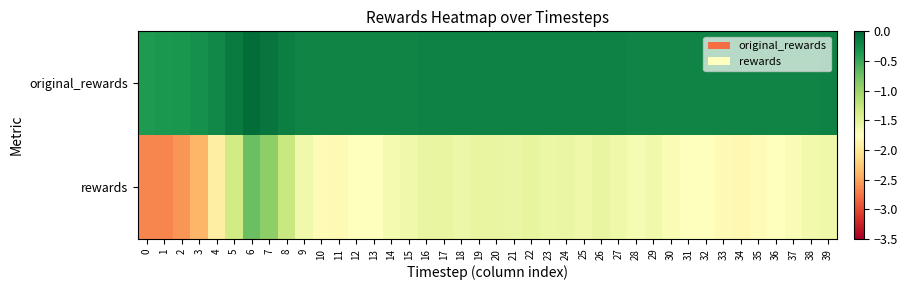

Which has a higher value, 6 or 0?

6